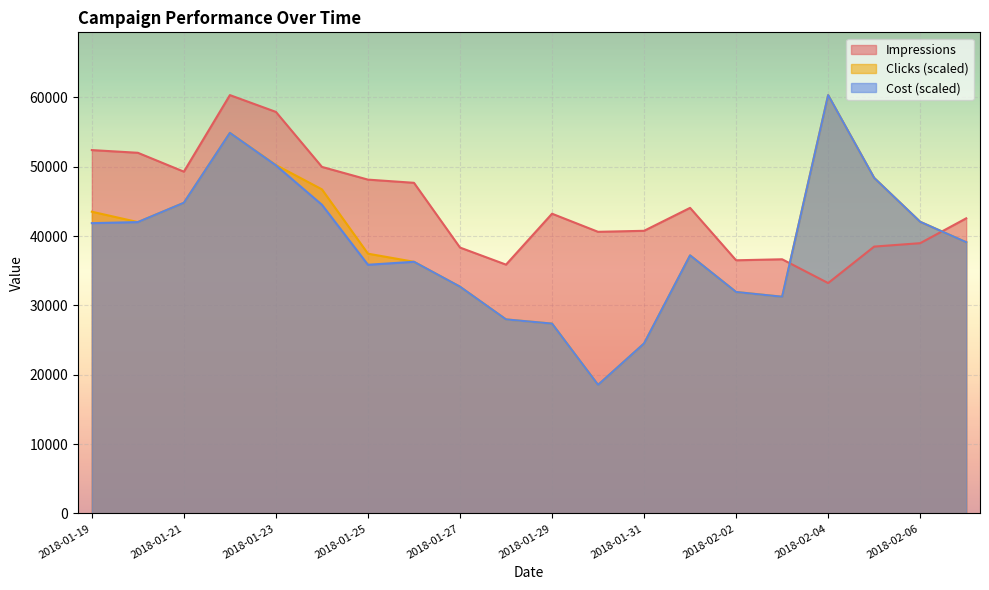

What is the value of the Clicks point at the 9th from the left?

32695.3